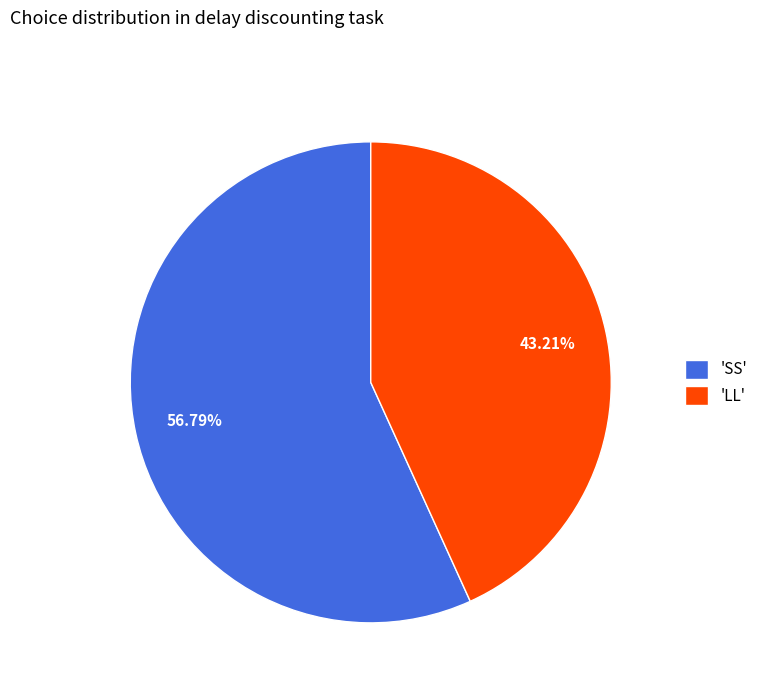

Approximately how many times larger is the value at 'SS' compared to 'LL'?

1.3